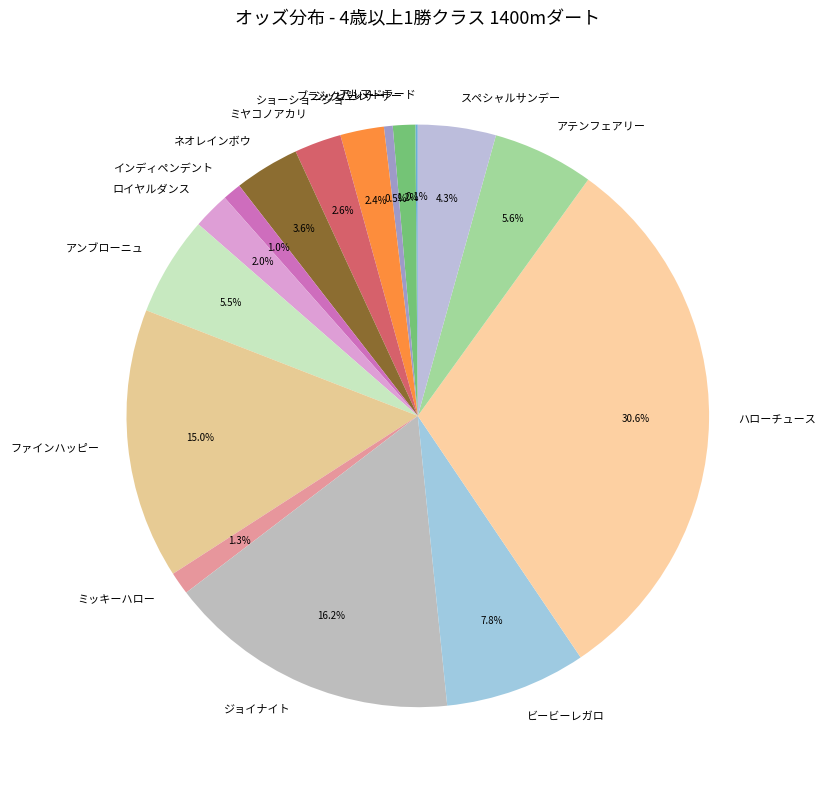

To the nearest percent, what percentage of the pie is ショーショーショー?

2%